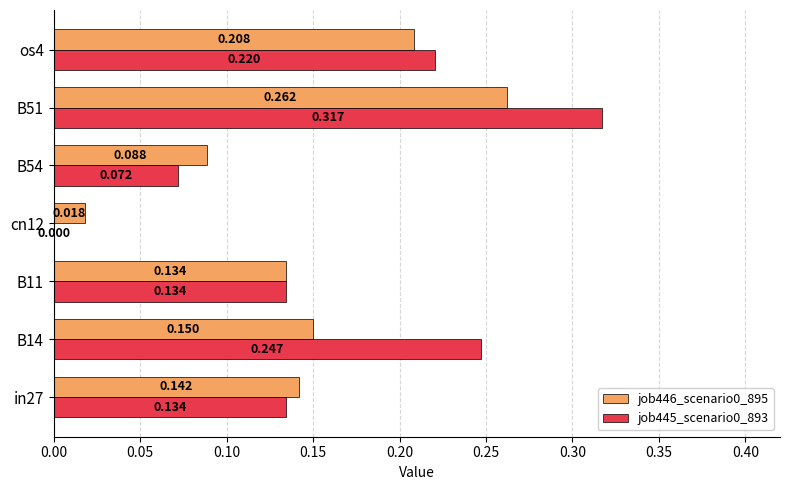

How many data points in job445_scenario0_893 are above 0?

6